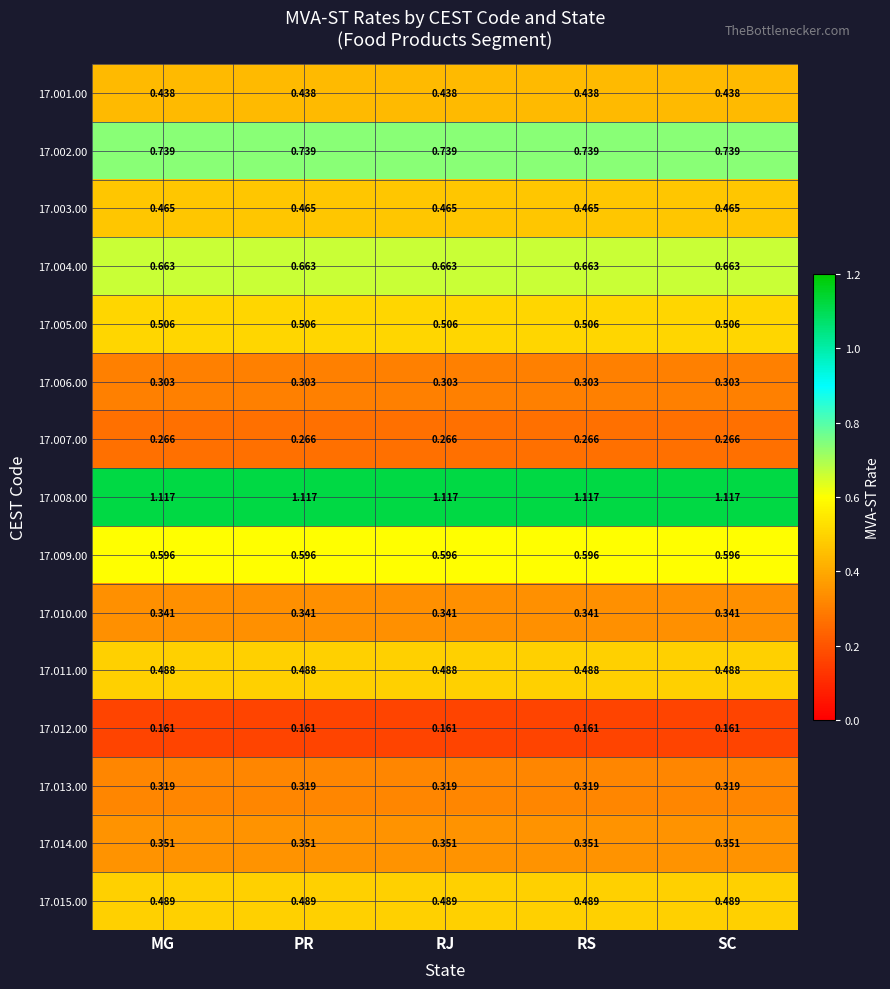

List the series in order of their peak value, highest first.

17.008.00, 17.002.00, 17.004.00, 17.009.00, 17.005.00, 17.015.00, 17.011.00, 17.003.00, 17.001.00, 17.014.00, 17.010.00, 17.013.00, 17.006.00, 17.007.00, 17.012.00